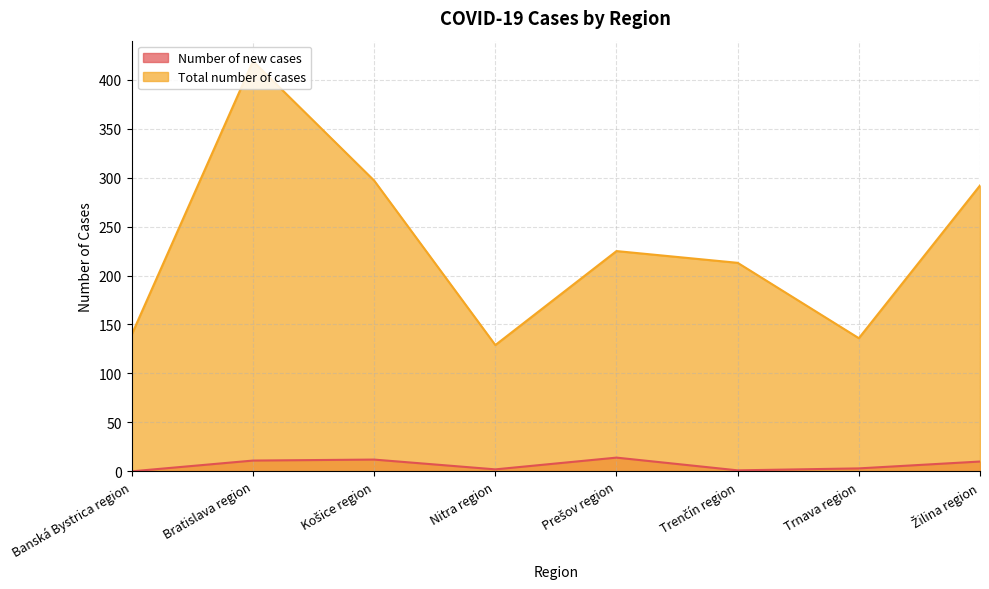

At which category is the sum across all series the highest?

Bratislava region